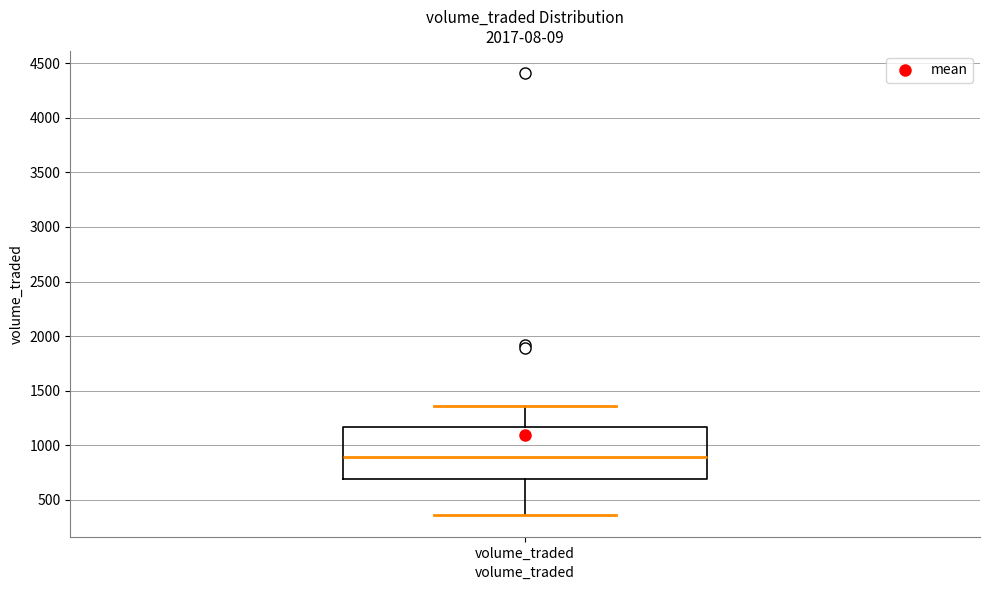

Read this box plot against the y-axis: the position of the median line, the range covered by the box, and the ends of both whiskers. The values are not printed on the chart, so give them approximately, as read against the axis.

median 900, box 700 to 1150, whiskers 350 to 1350